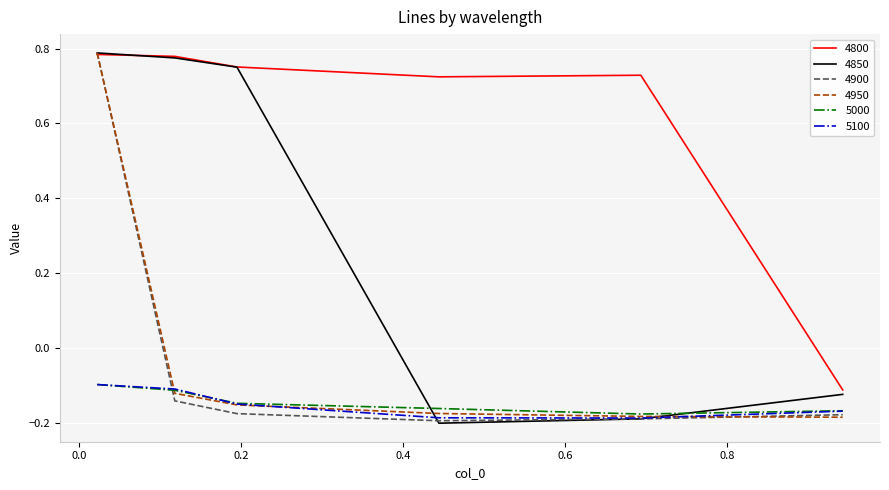

Which series has the largest total across all categories?

4800